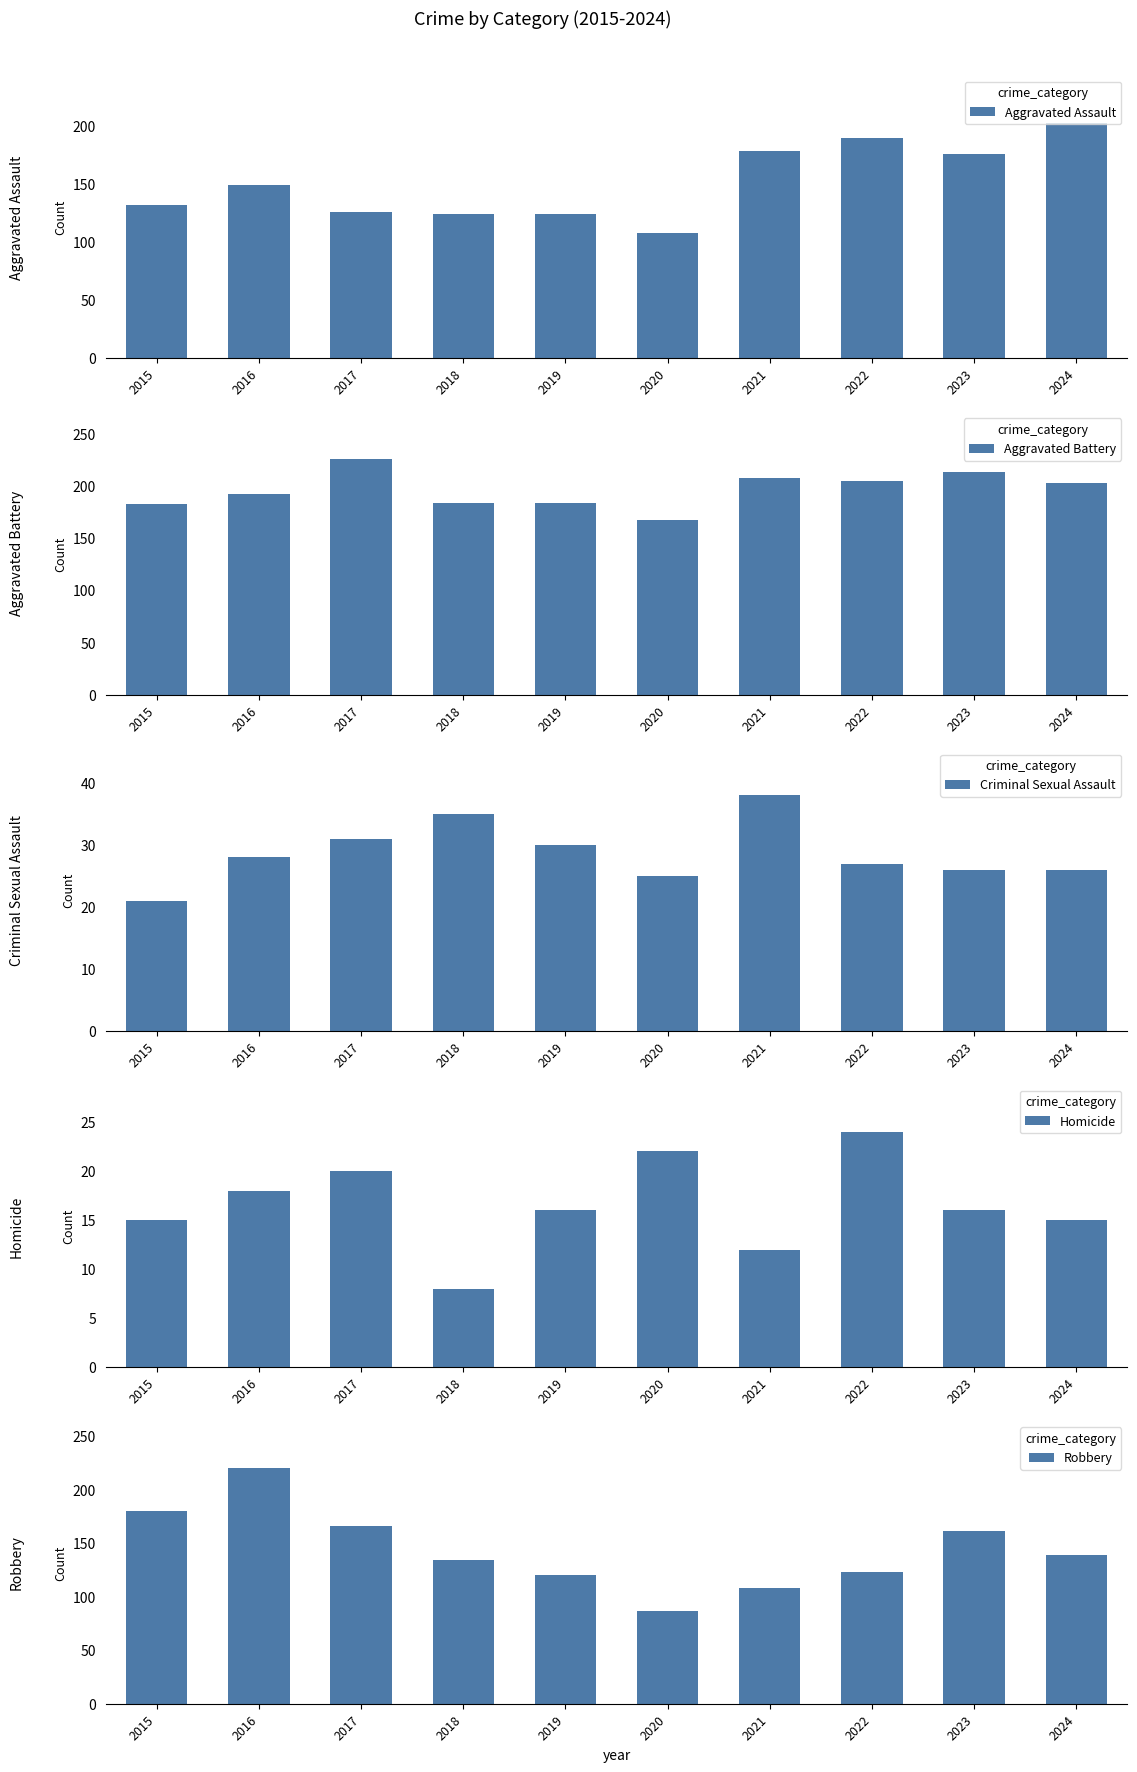

At how many categories does at least one series exceed 116?

10